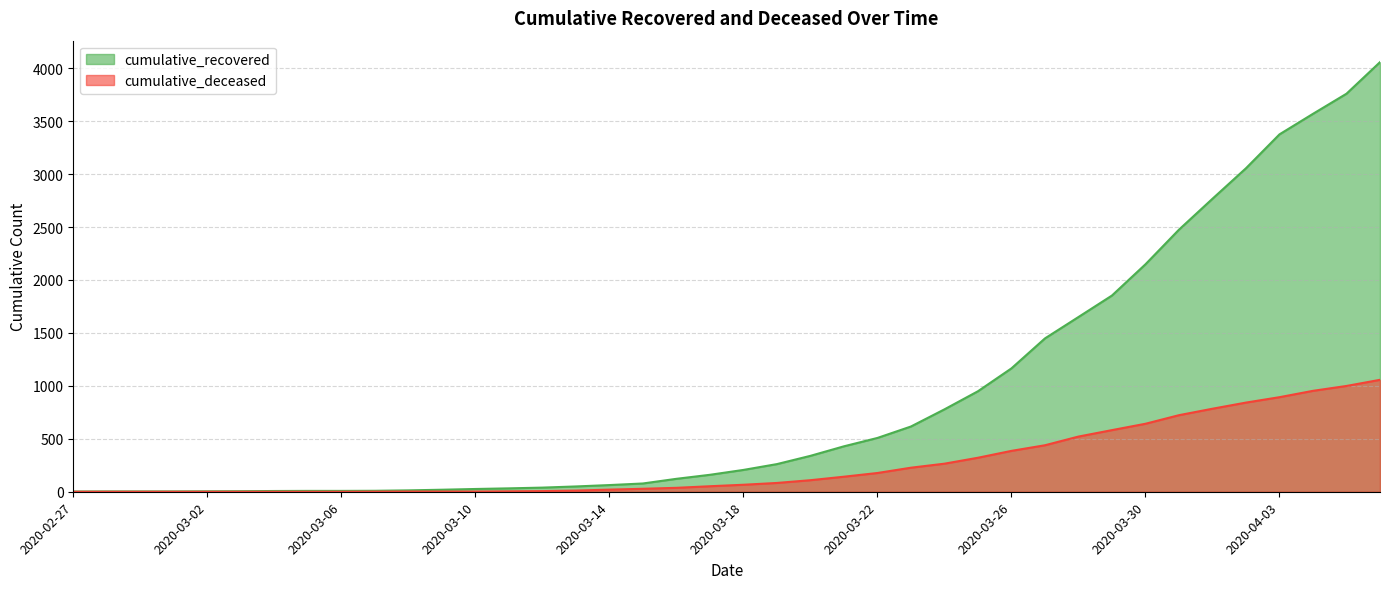

List the series in order of their overall mean, lowest first.

cumulative_deceased, cumulative_recovered